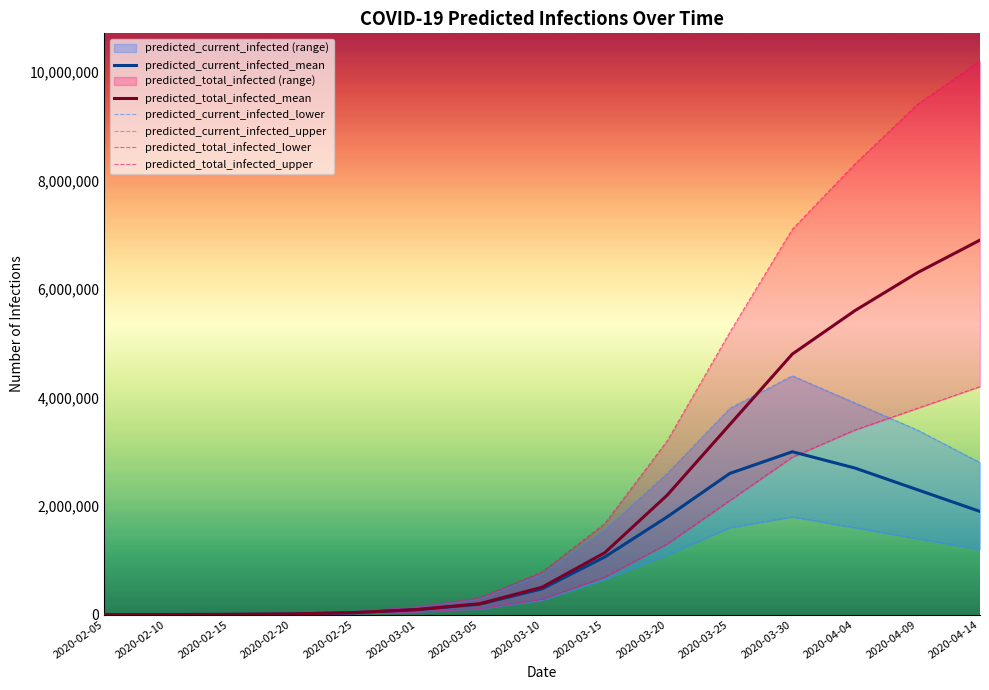

At how many categories does at least one series exceed 3918964?

5